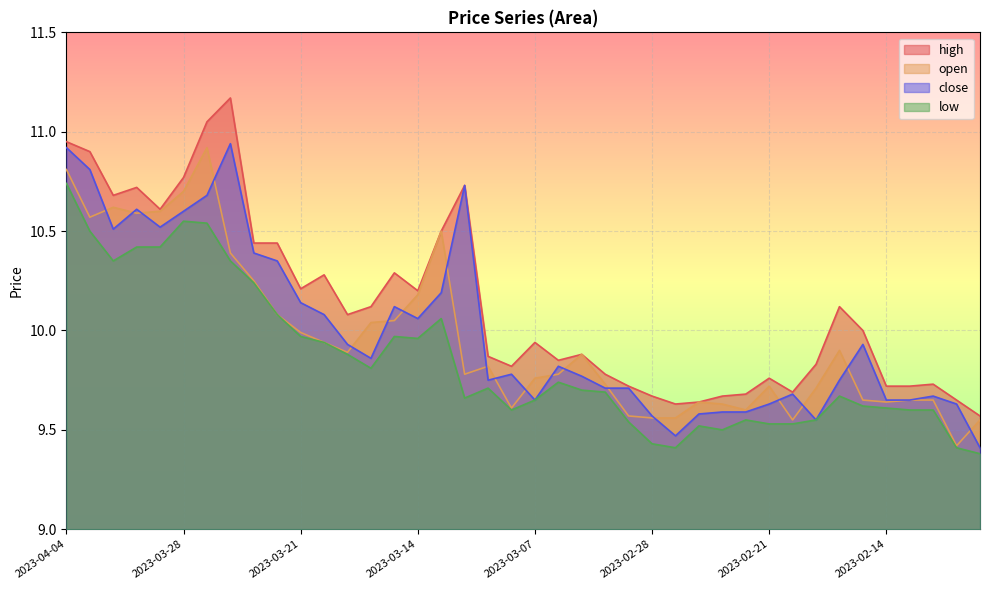

True or false: close and low cross at least once.

False